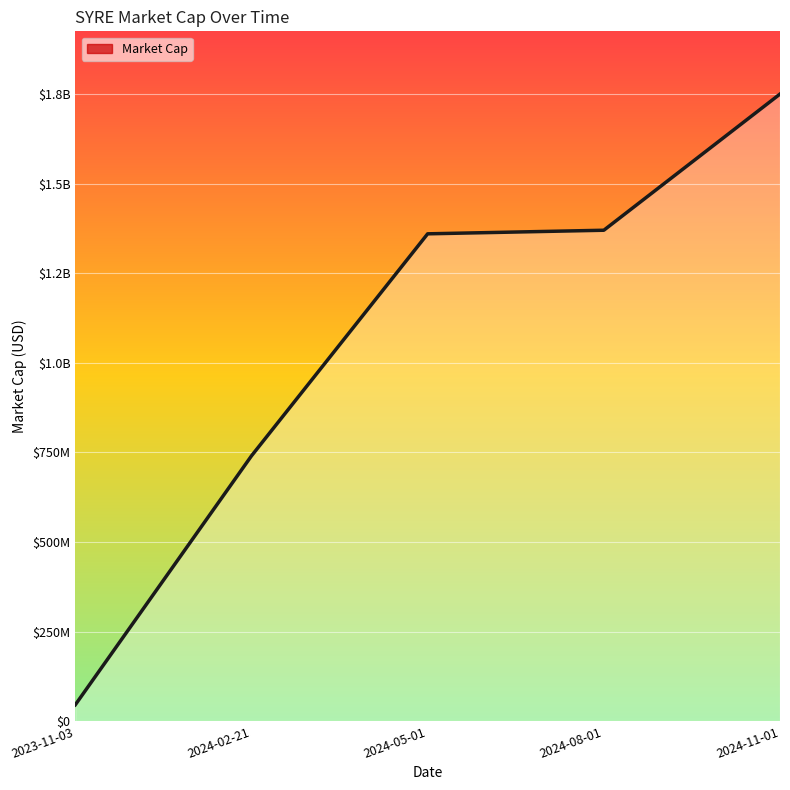

Reading left to right, list all the values displayed in this chart.

2023-11-03=45790000	2024-02-21=740370000	2024-05-01=1360000000	2024-08-01=1370000000	2024-11-01=1750000000